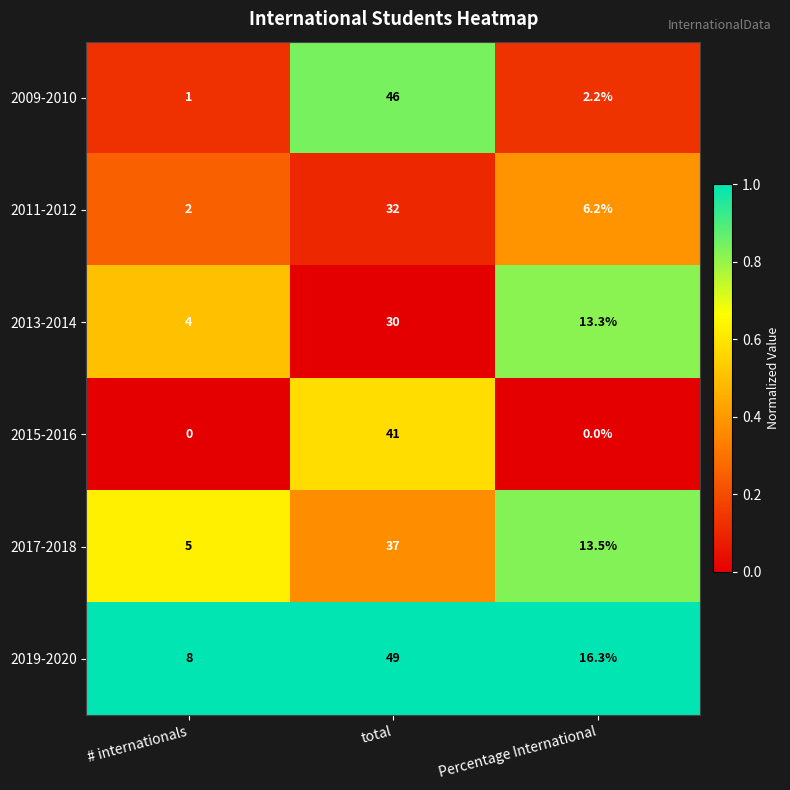

Reading left to right, transcribe all the data shown in this chart.

2009-2010: # internationals=1.0	total=46.0	Percentage International=2.2
2011-2012: # internationals=2.0	total=32.0	Percentage International=6.2
2013-2014: # internationals=4.0	total=30.0	Percentage International=13.3
2015-2016: # internationals=0.0	total=41.0	Percentage International=0.0
2017-2018: # internationals=5.0	total=37.0	Percentage International=13.5
2019-2020: # internationals=8.0	total=49.0	Percentage International=16.3